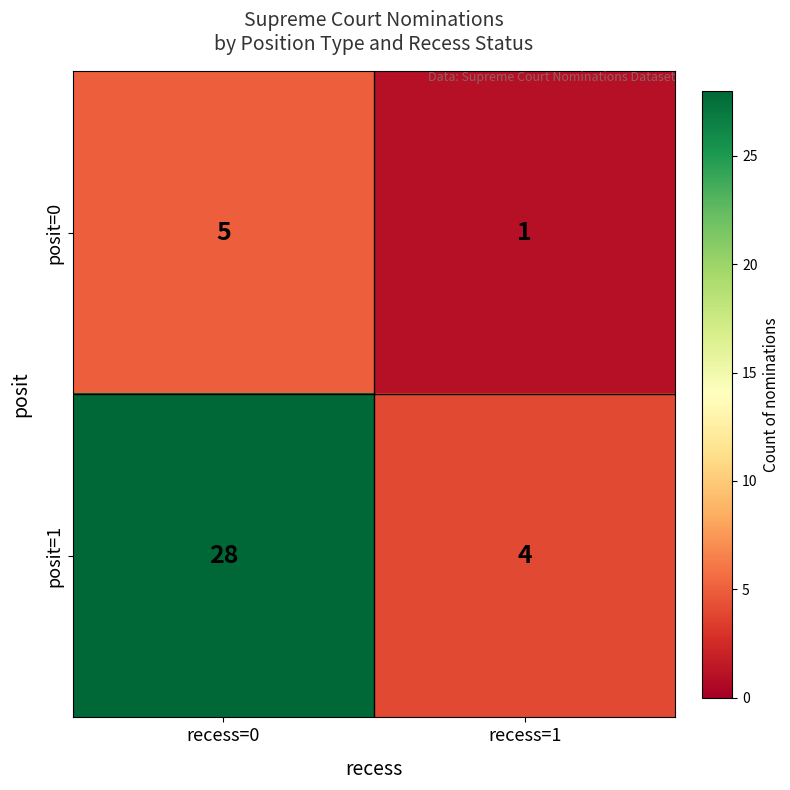

Which series has the largest range (max minus min)?

posit=1